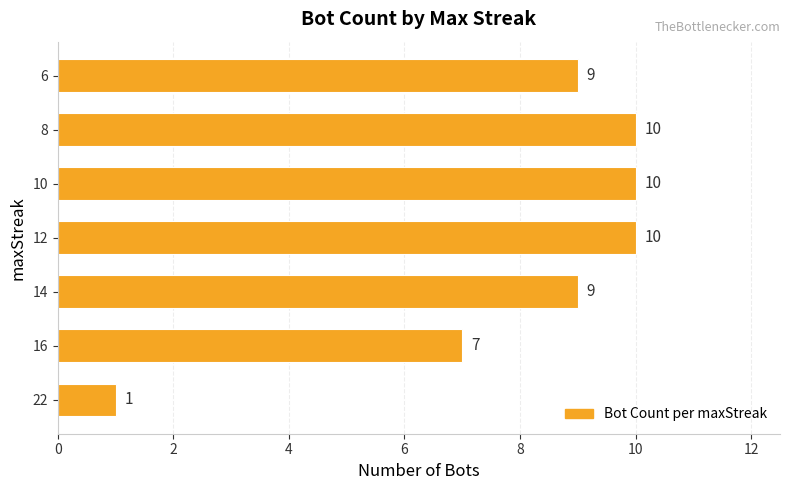

Which has a higher value, 22 or 6?

6